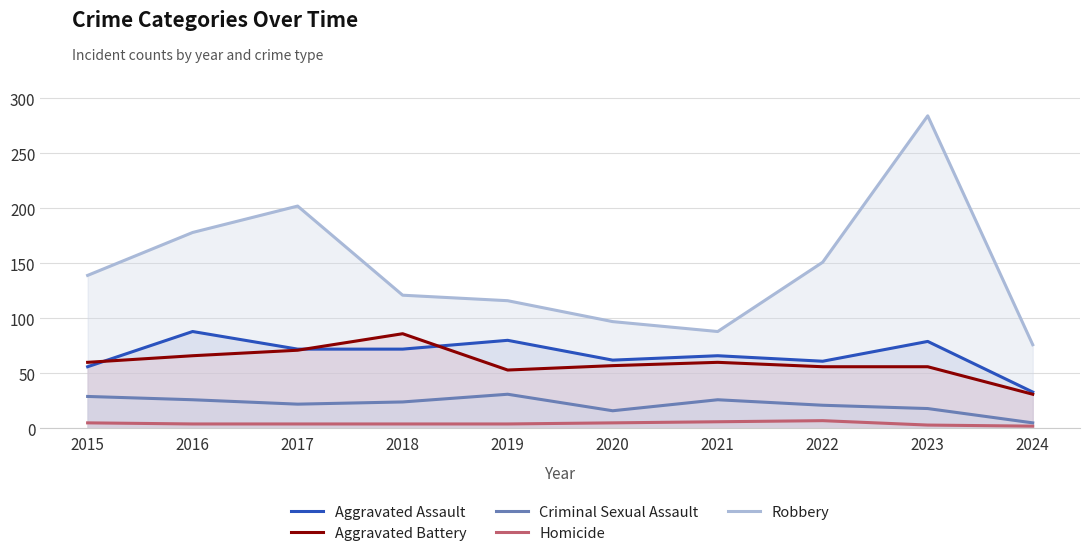

Where is the first local maximum for Aggravated Assault?

2016